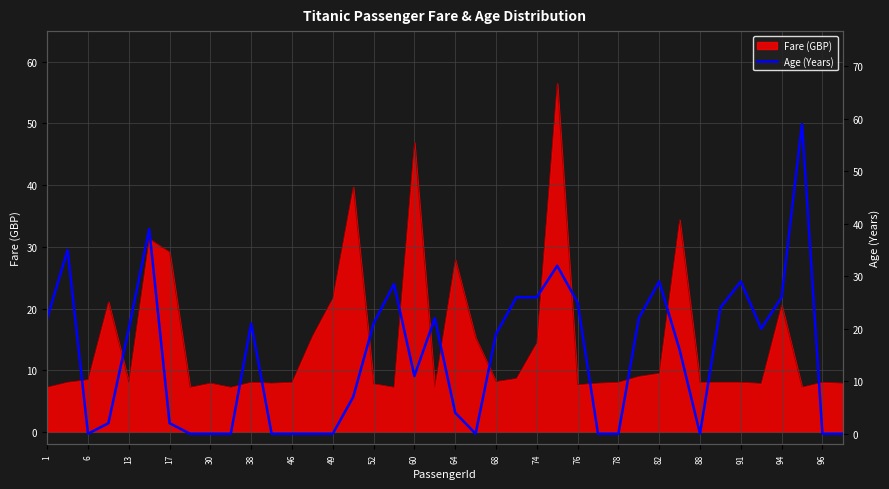

Between 35 and 39, which is larger?

35